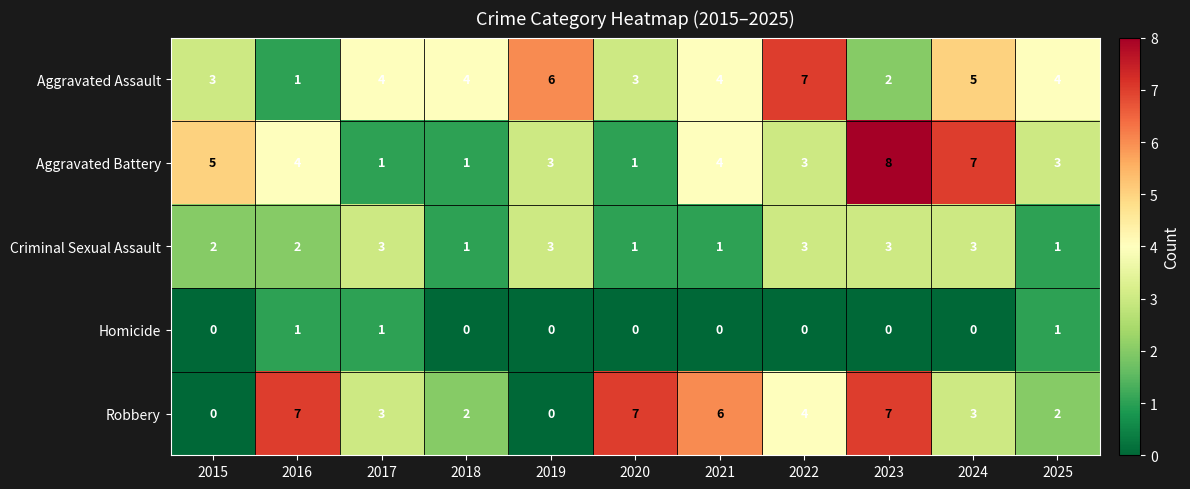

What is the spread (max minus min) of values at 2020?

7